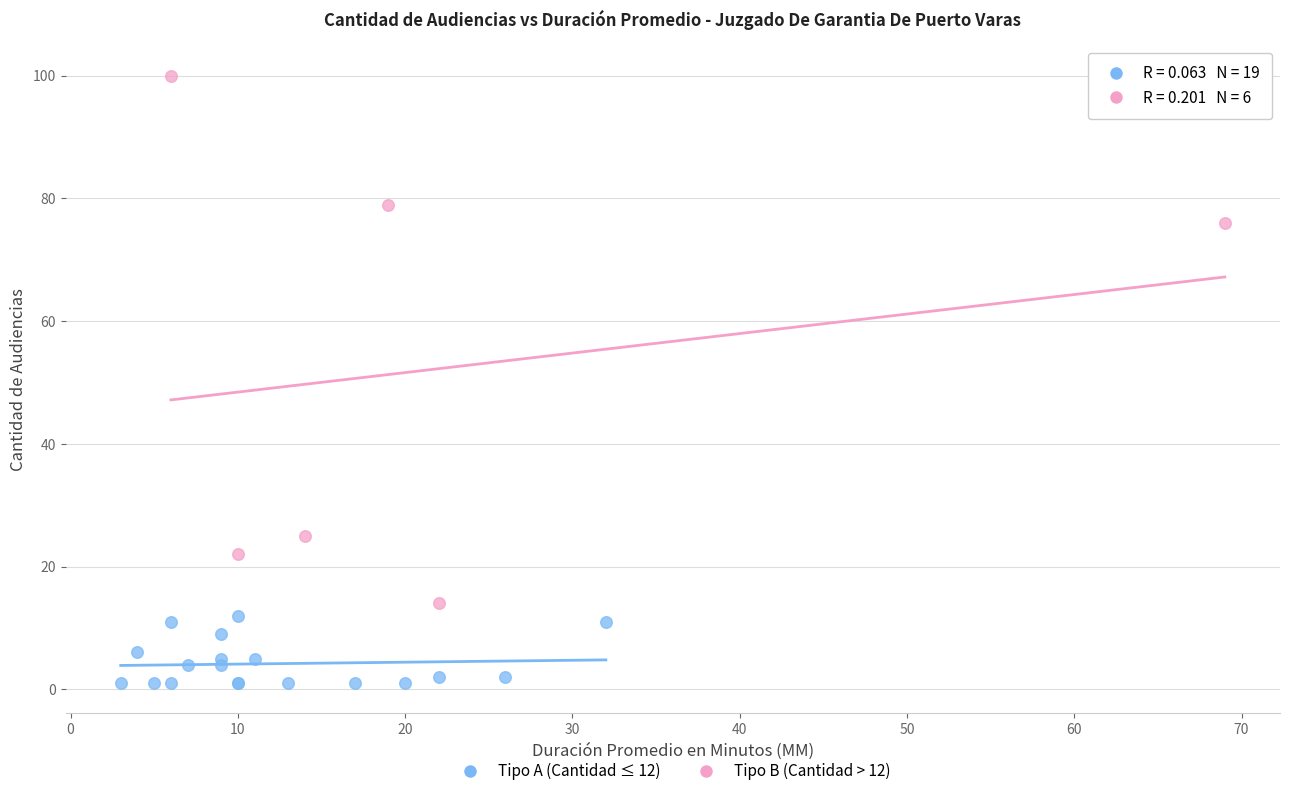

Which series reaches the minimum Y coordinate?

Tipo A (Cantidad ≤ 12)